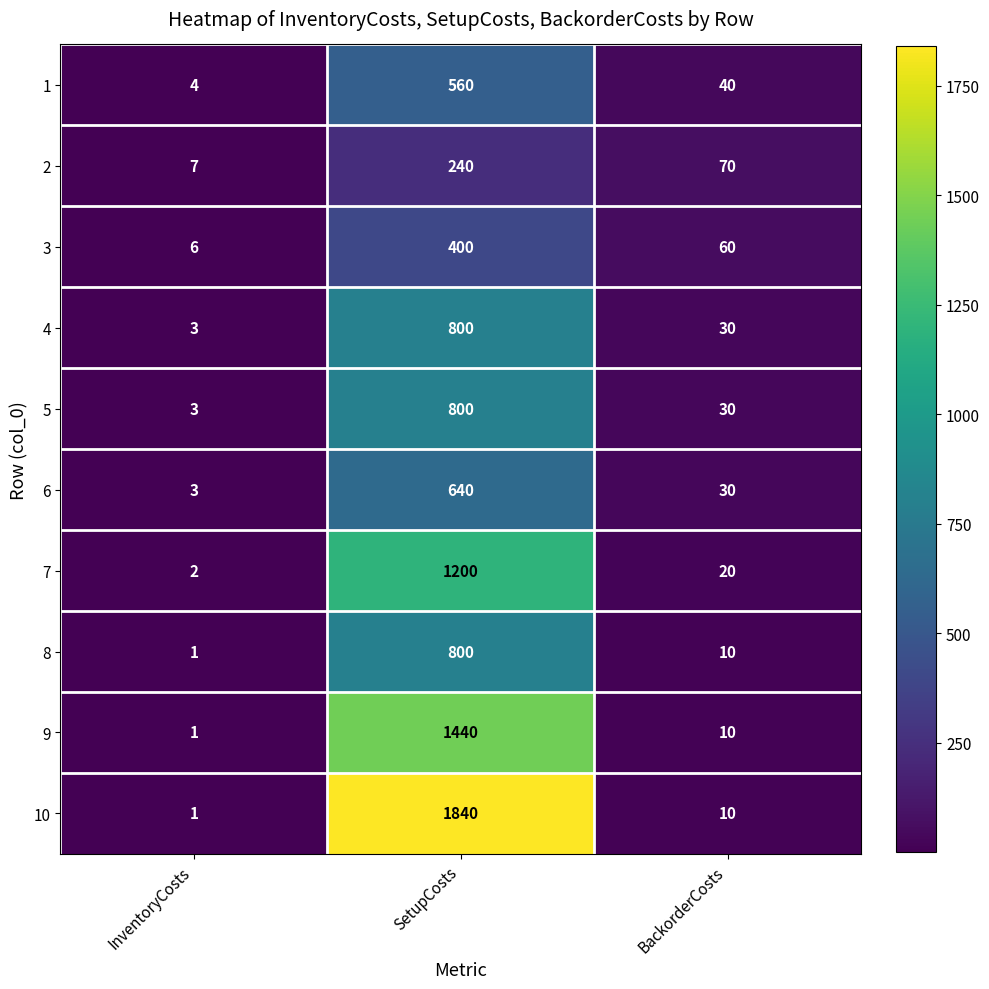

List the labels in order of 6 value, largest first.

SetupCosts, BackorderCosts, InventoryCosts